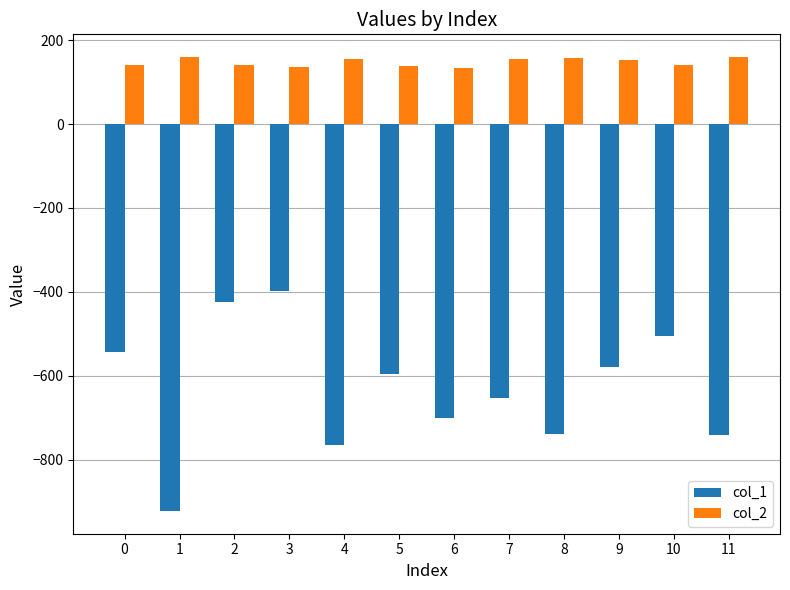

How many values in the col_2 series are below 152?

6